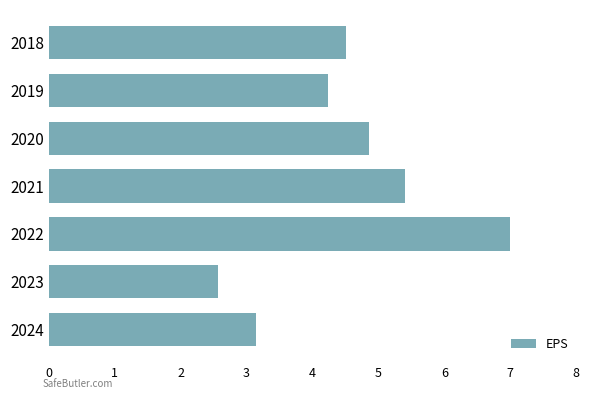

True or false: the data shows 2.8 at 2019.

False